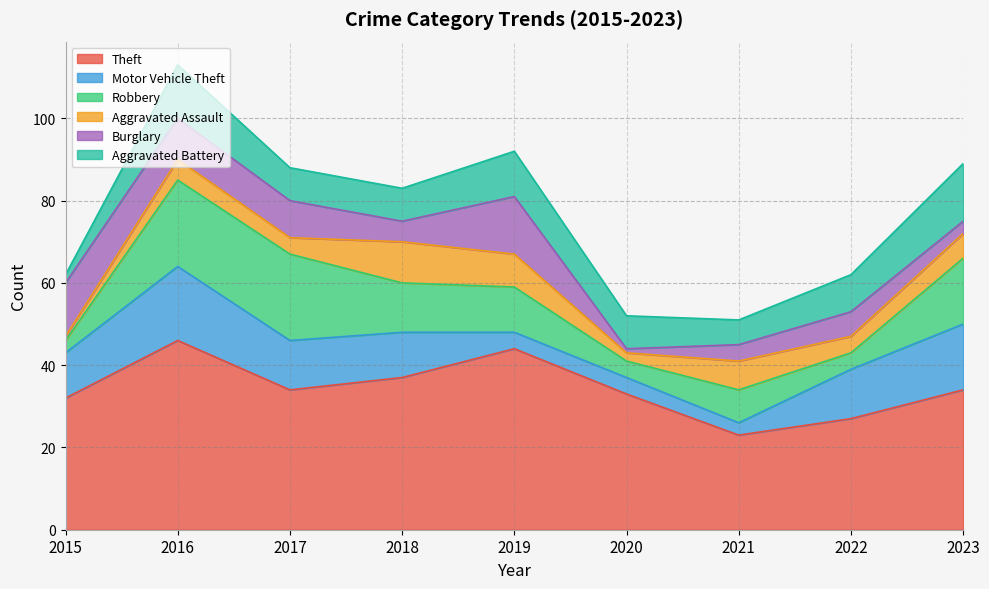

Where is the first local maximum for Theft?

2016